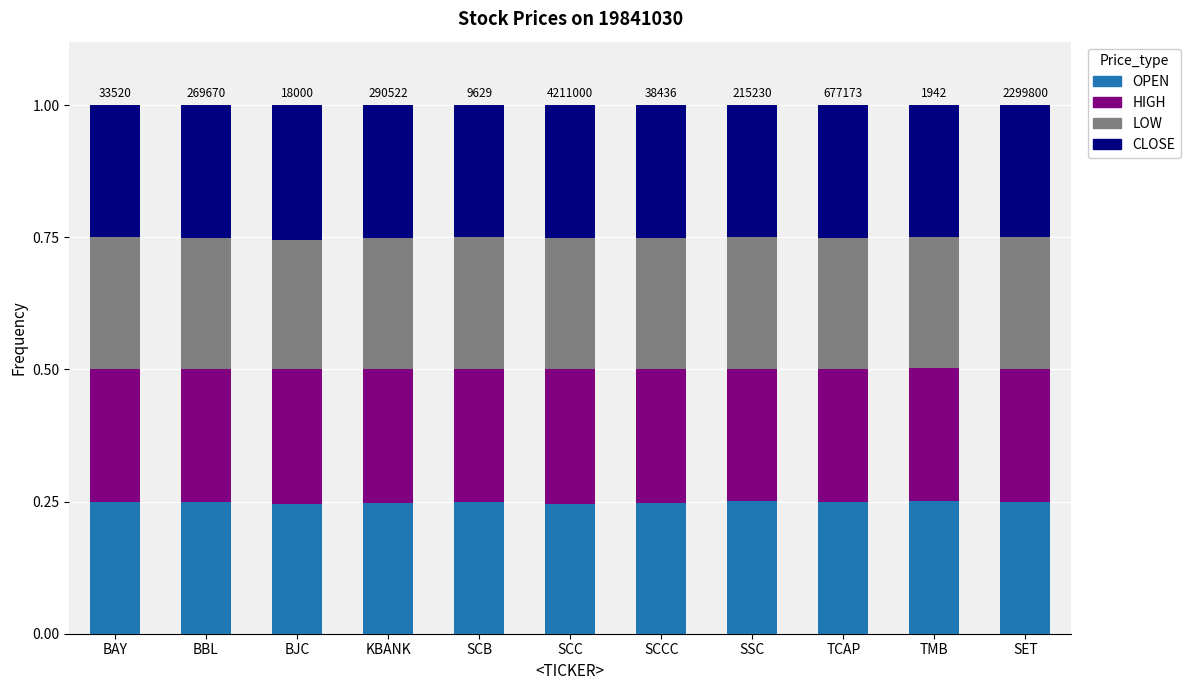

What is the total value across all series at TCAP?

1.0